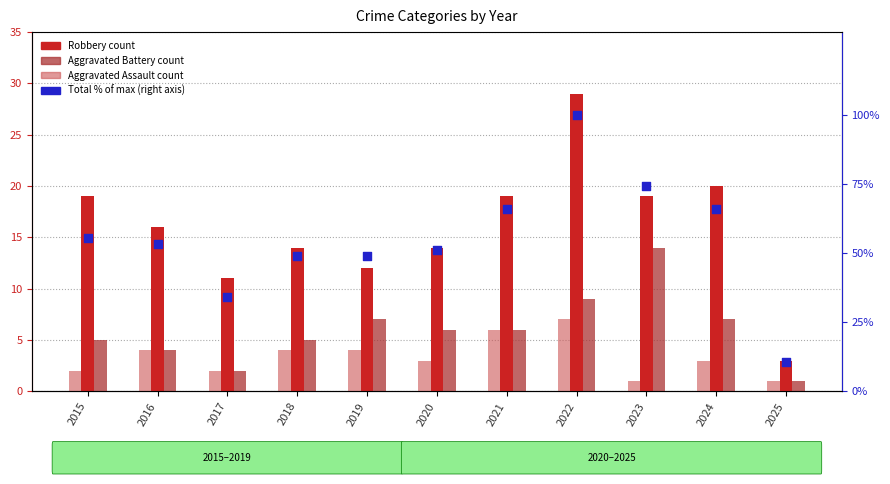

Which series reaches the maximum Y coordinate?

Total % of max